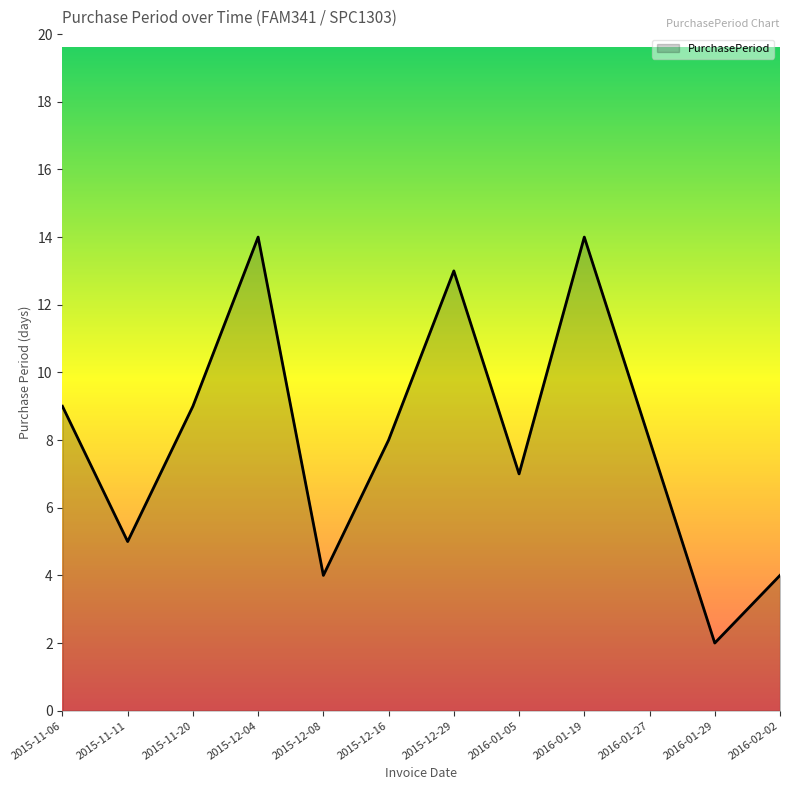

At which label does the data first exceed 8?

2015-11-06